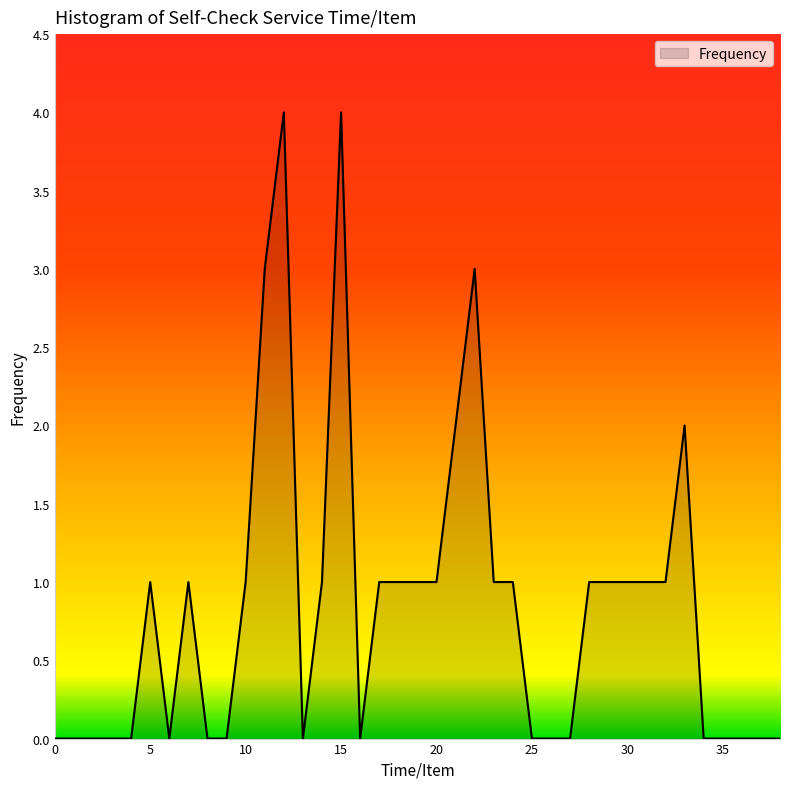

What is the difference between the maximum and minimum values?

4